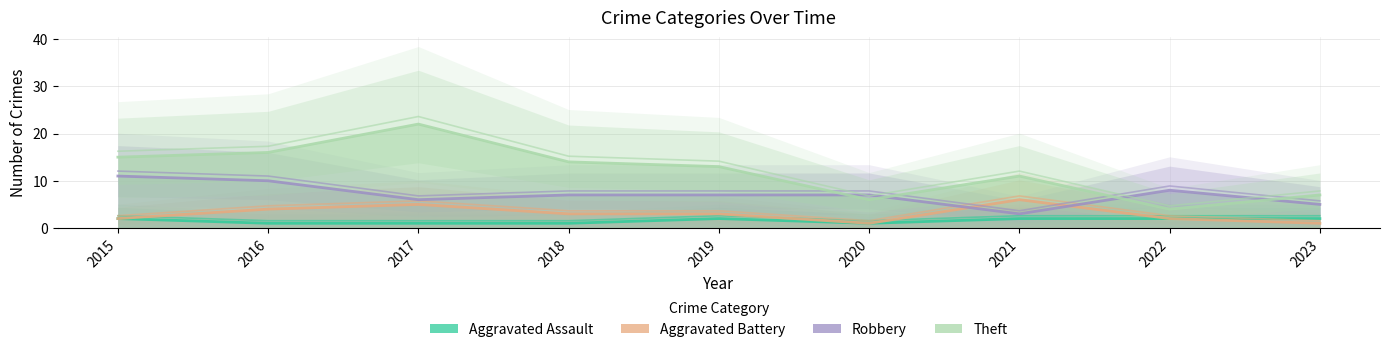

Reading left to right, transcribe all the data shown in this chart.

Aggravated Assault: 2015=2.0	2016=1.0	2017=1.0	2018=1.0	2019=2.0	2020=1.0	2021=2.0	2022=2.0	2023=2.0
Aggravated Battery: 2015=2.6	2016=4.7	2017=5.8	2018=3.6	2019=3.6	2020=1.6	2021=6.8	2022=2.6	2023=1.6
Robbery: 2015=12.1	2016=11.0	2017=6.8	2018=7.9	2019=7.9	2020=7.9	2021=3.6	2022=8.9	2023=5.8
Theft: 2015=15.0	2016=16.0	2017=22.0	2018=14.0	2019=13.0	2020=6.0	2021=11.0	2022=4.0	2023=7.0